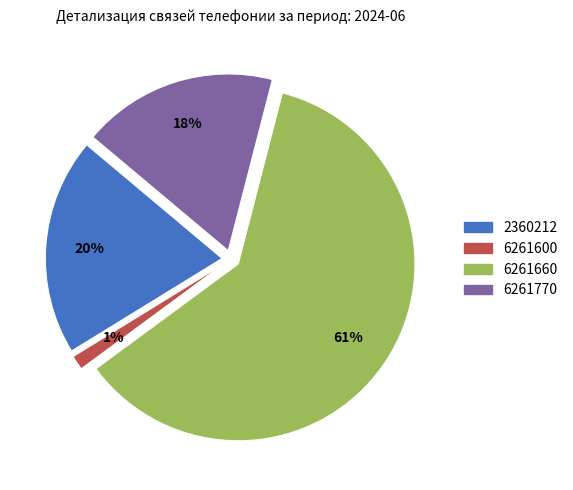

What is the majority slice?

6261660